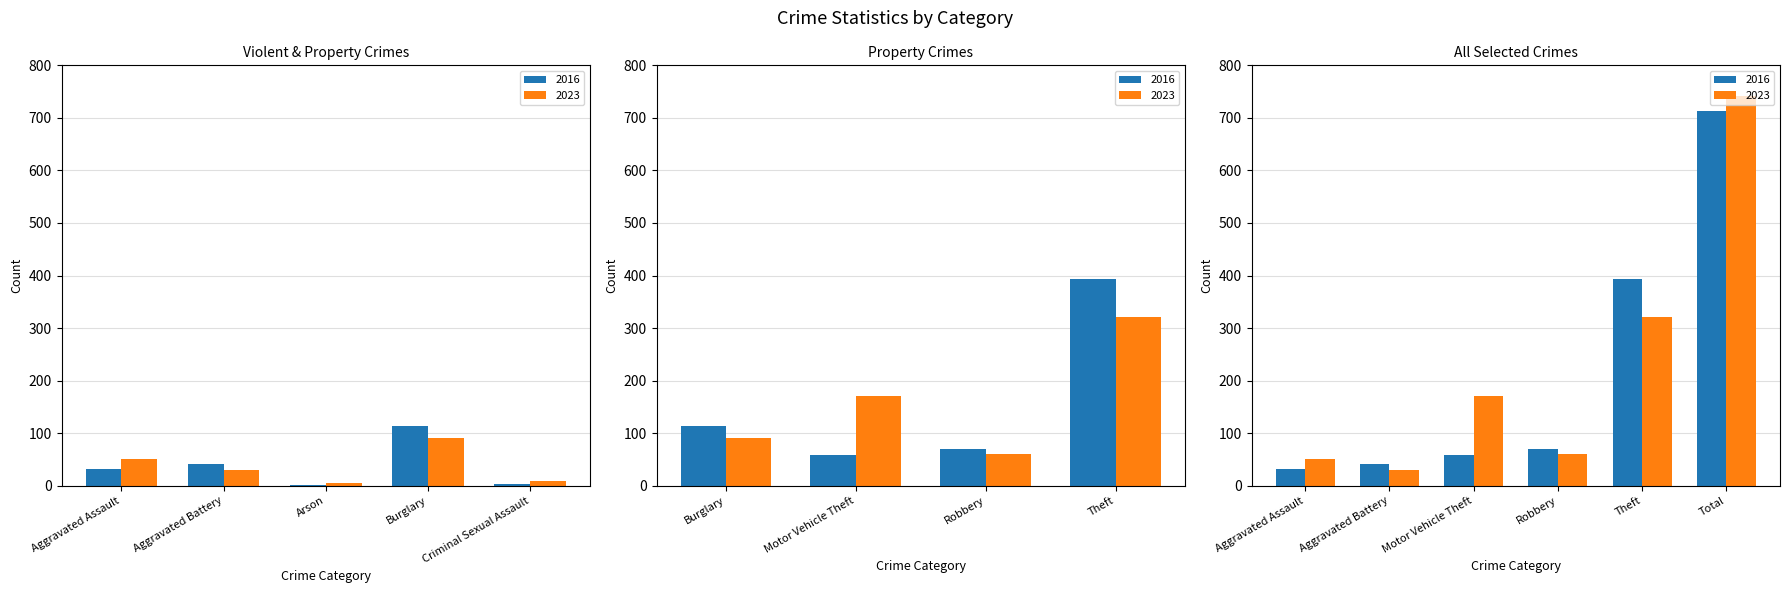

What is the total value across all series at Motor Vehicle Theft?

230